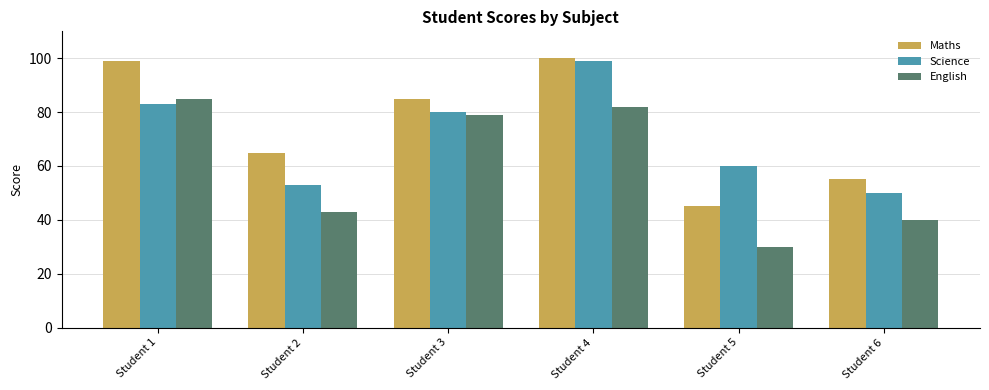

How many groups of bars are there?

6